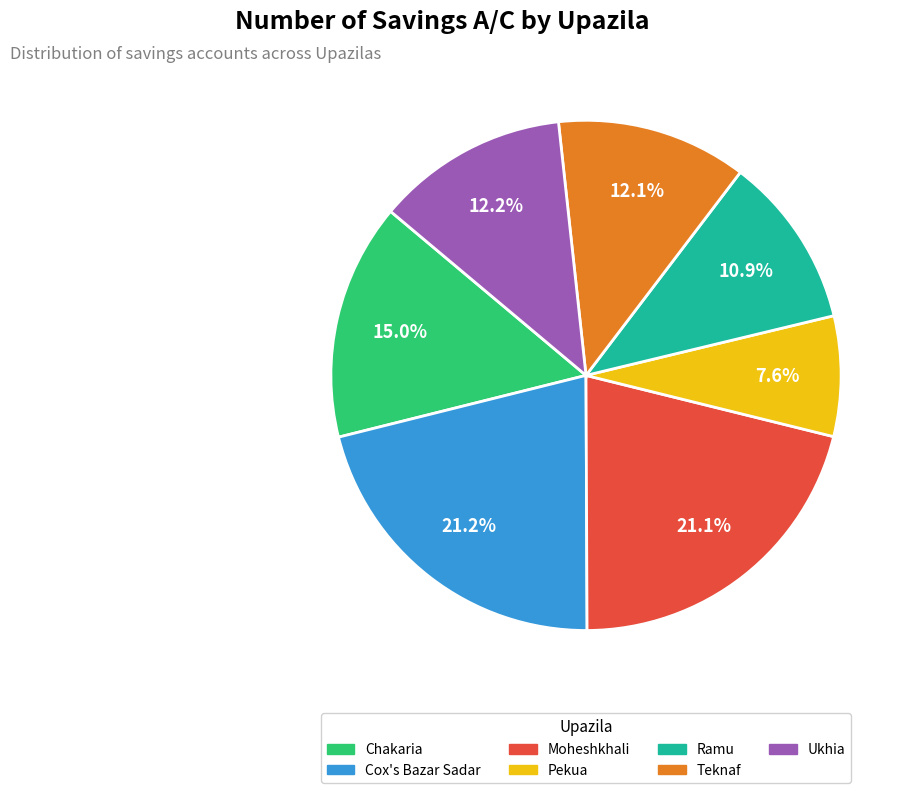

Which has a higher value, Moheshkhali or Pekua?

Moheshkhali